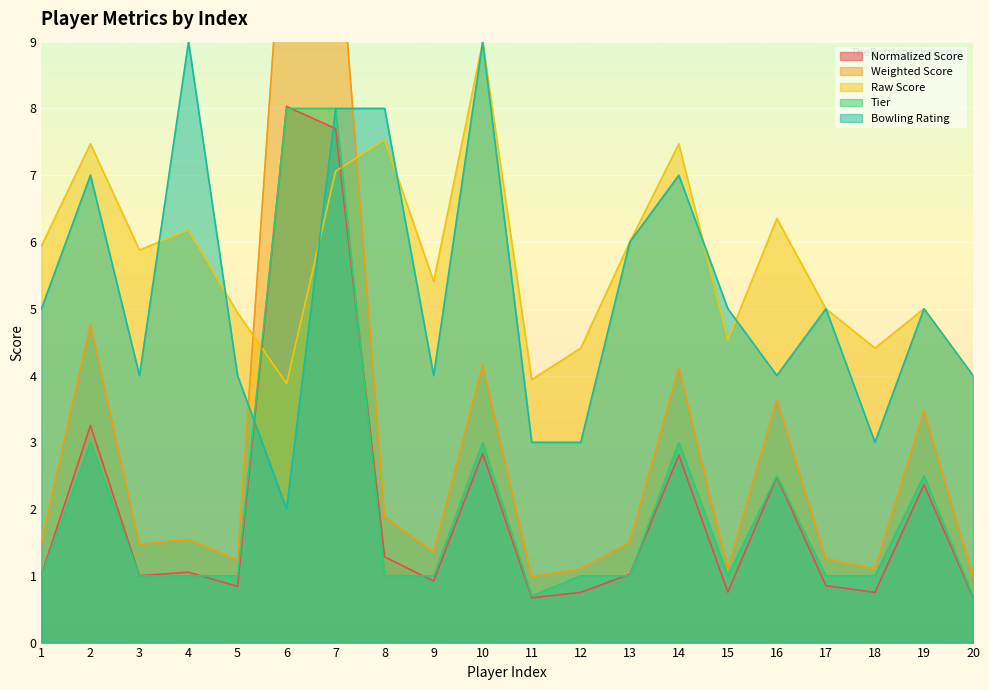

Is it true that Tier equals 0.3 at 9?

False